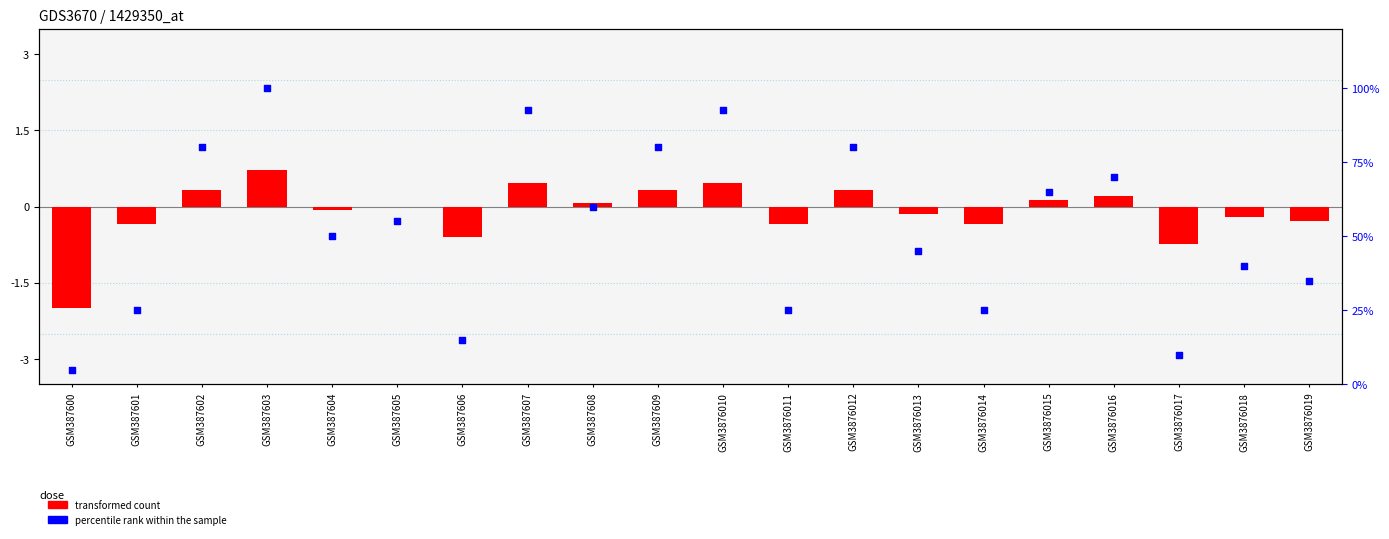

Which series has the widest spread of Y values?

percentile rank within the sample